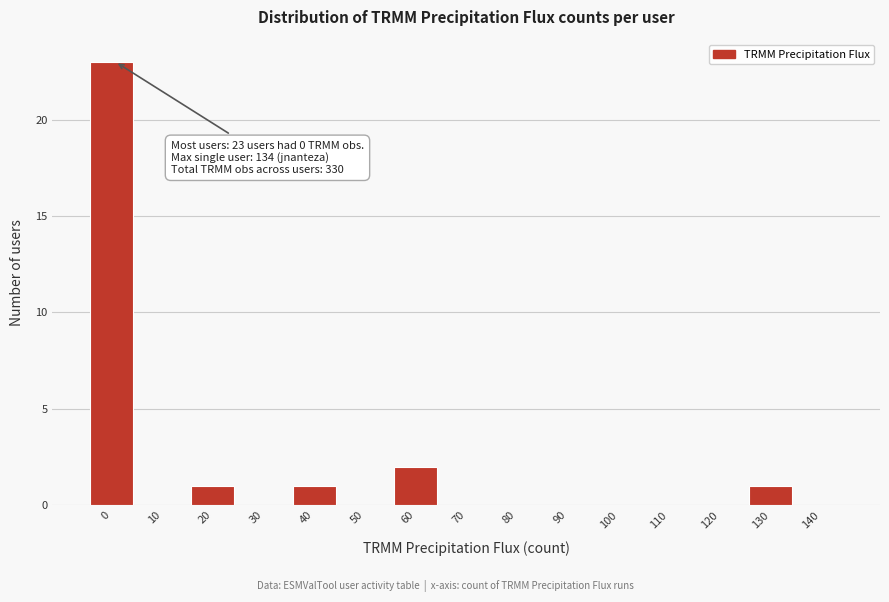

Reading right to left, list all the values displayed in this chart.

140=0	130=1	120=0	110=0	100=0	90=0	80=0	70=0	60=2	50=0	40=1	30=0	20=1	10=0	0=23